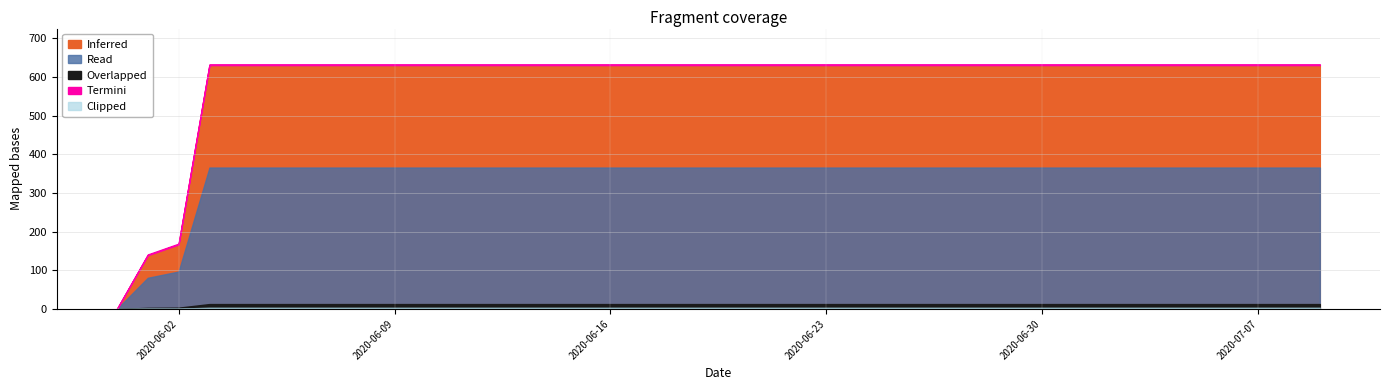

What position from the left is 2020-05-31?

1